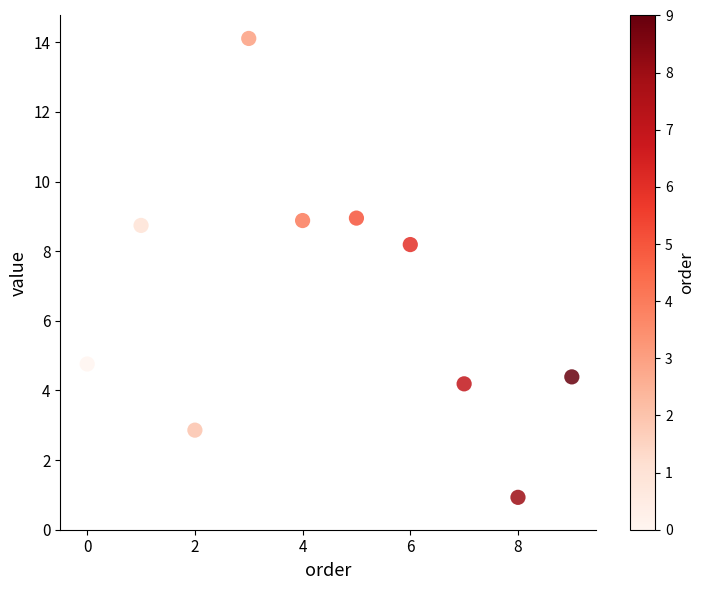

What Y value in the scatter plot is closest to 7?

8.2